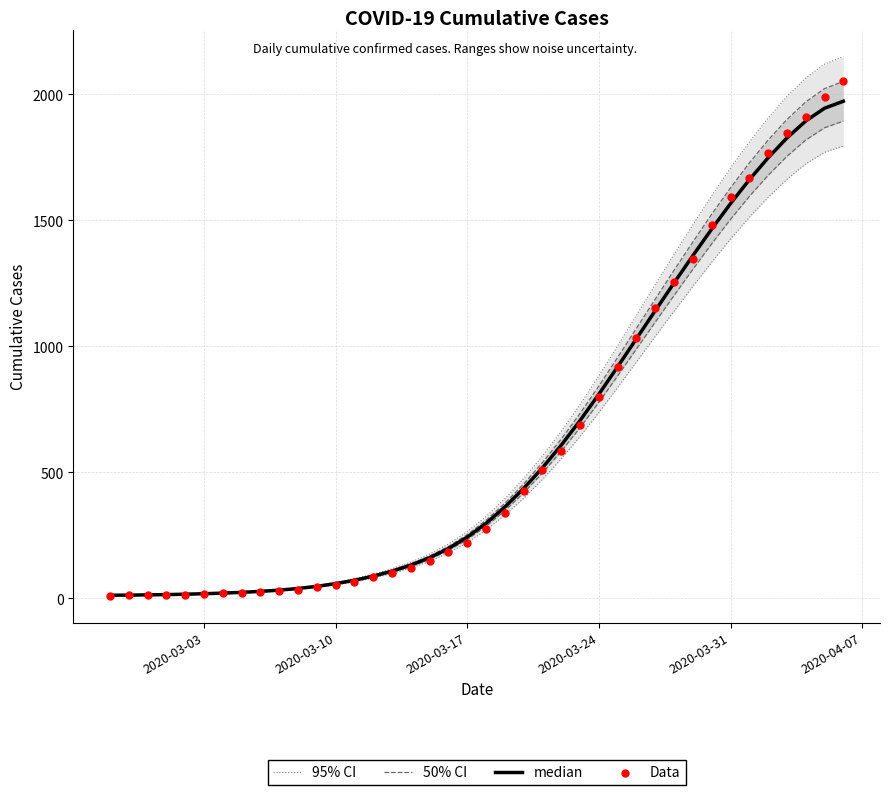

Which series has the widest spread of Y values?

95% CI